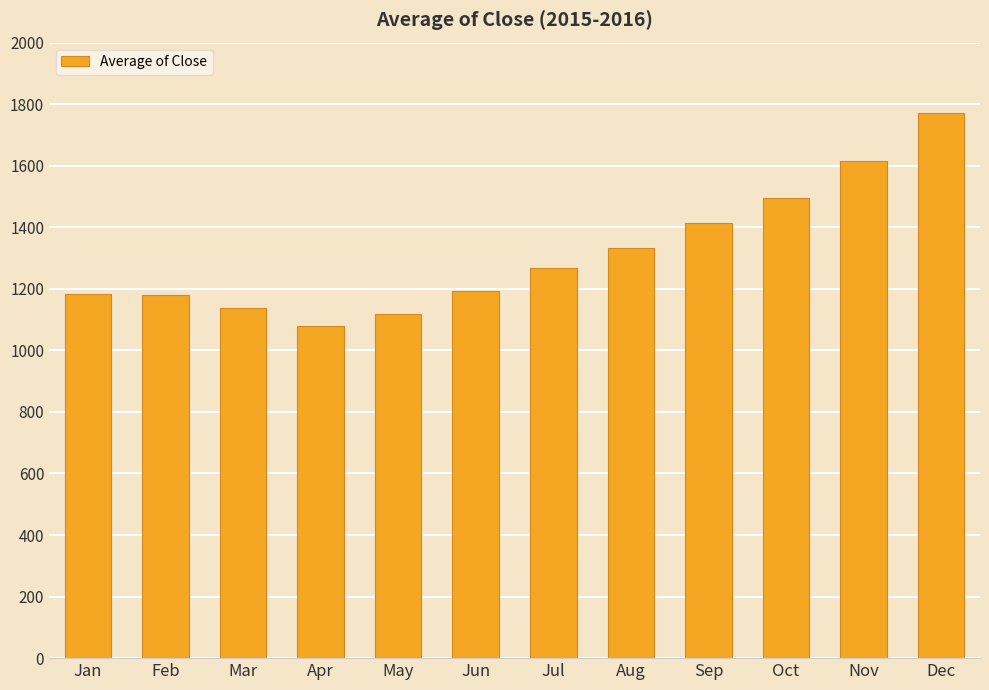

What is the sum of the values at Sep and Apr?

2494.6